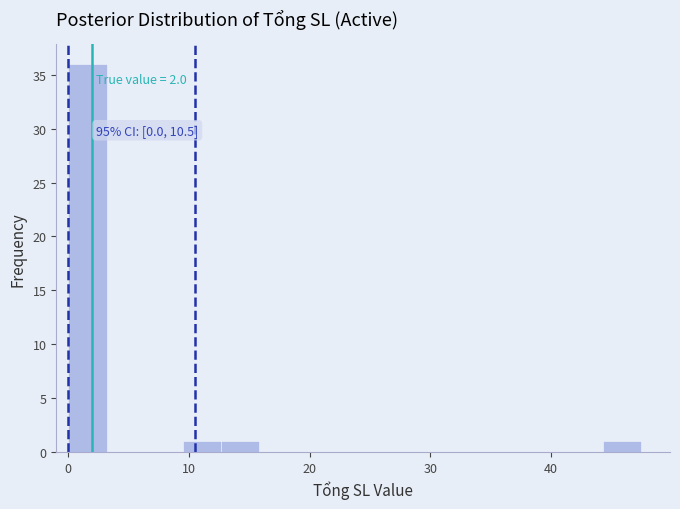

Read against the x-axis, roughly where is the centre of the tallest bar?

2